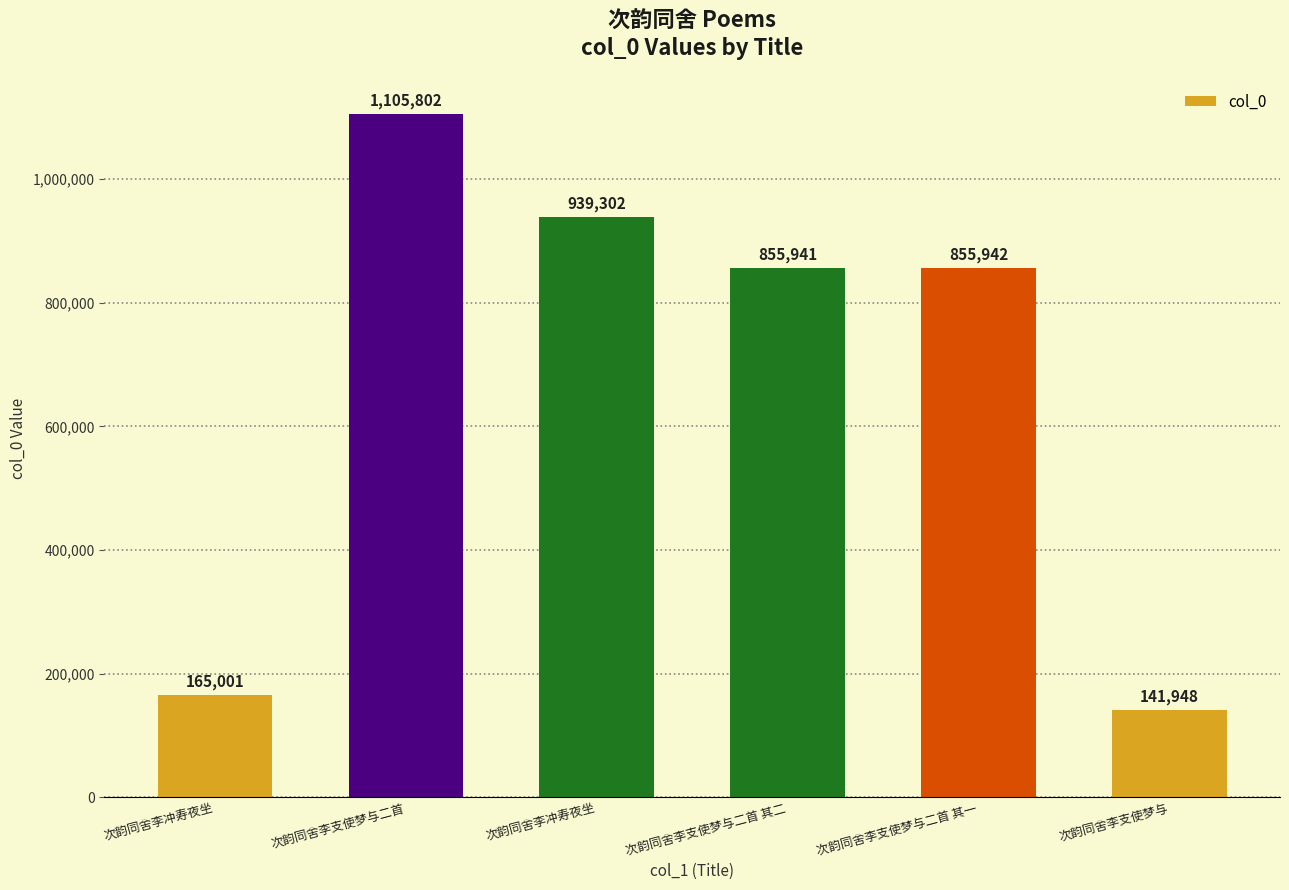

What is the sum of all values?

4063936